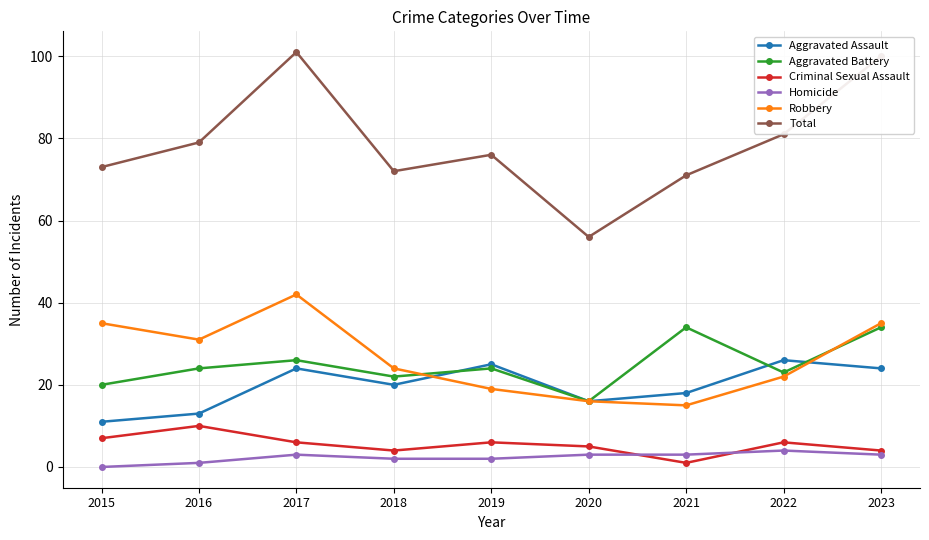

Is the value of Total at 2020 greater than the value of Aggravated Assault at 2021?

Yes